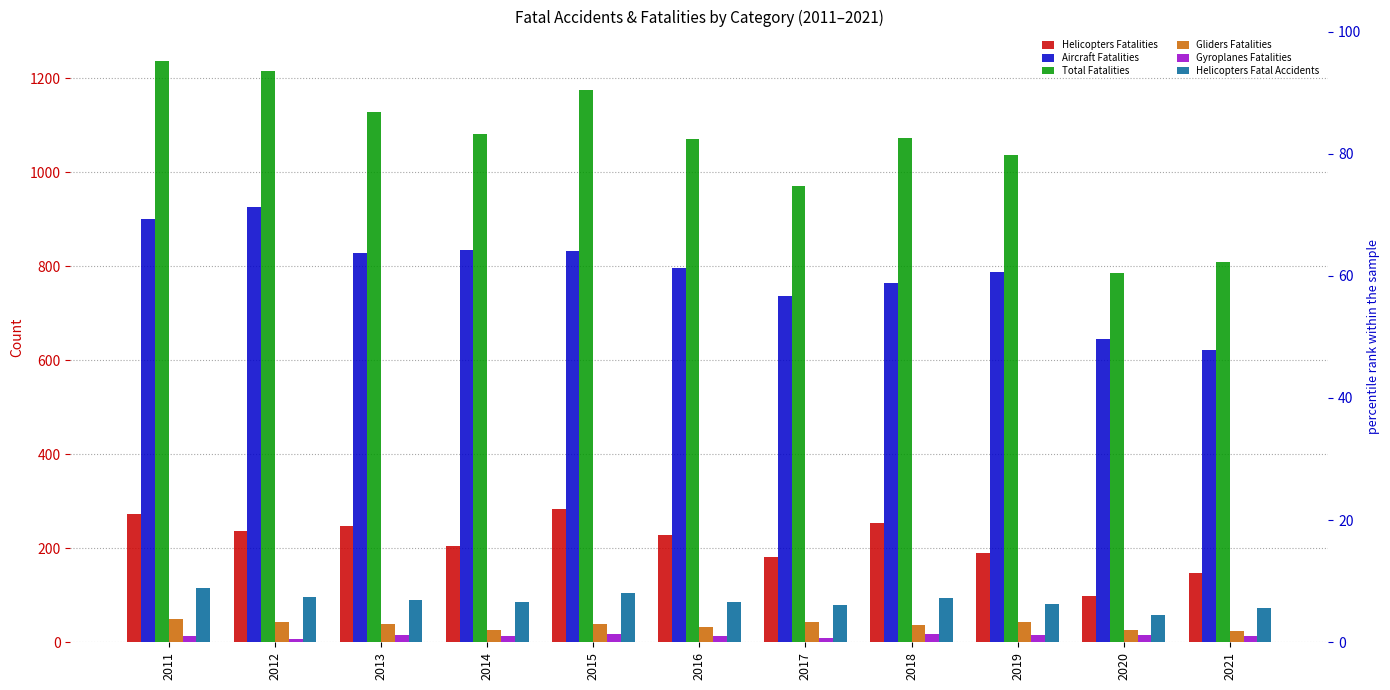

True or false: Aircraft Fatalities has a value of 834 at 2014.

True